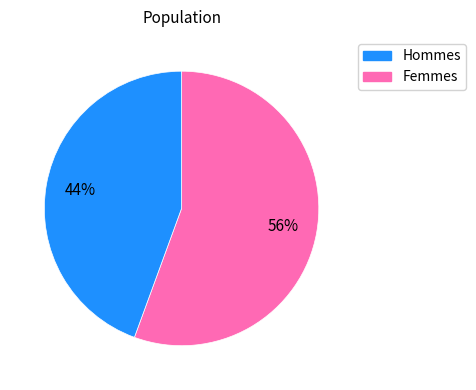

To the nearest percent, what is the average slice percentage?

50%